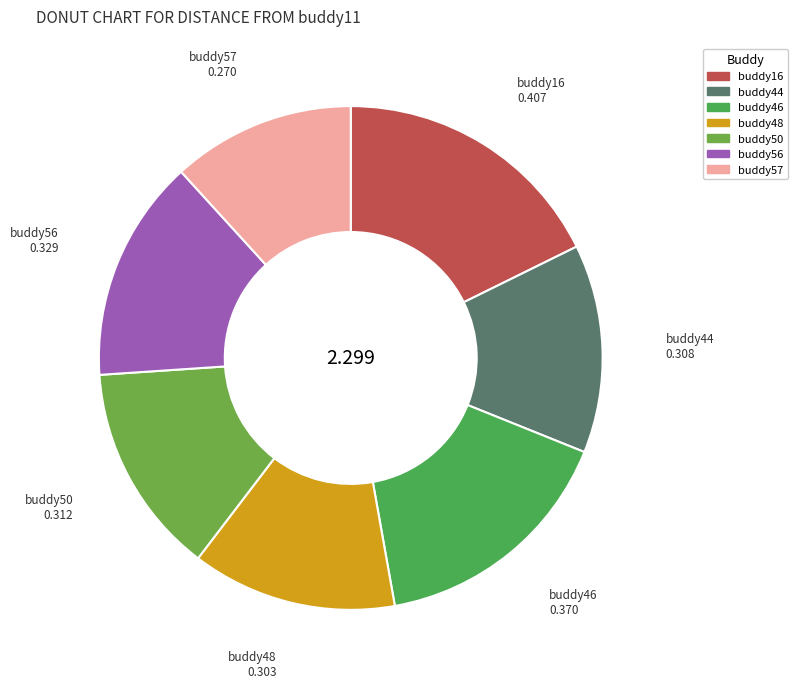

Do buddy48 and buddy50 together represent more than half of the pie?

No